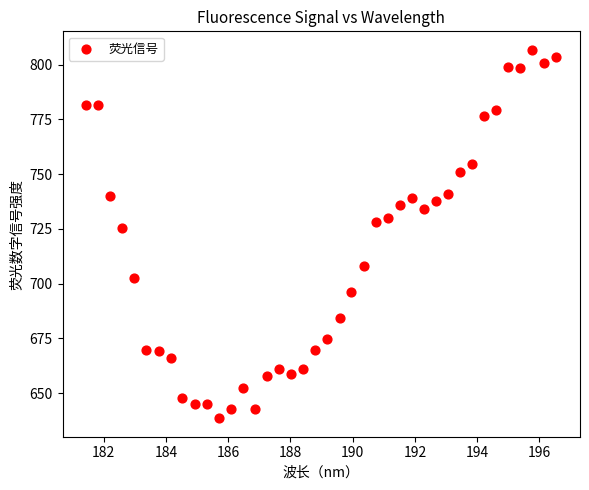

What Y value in the scatter plot is closest to 722?

725.4